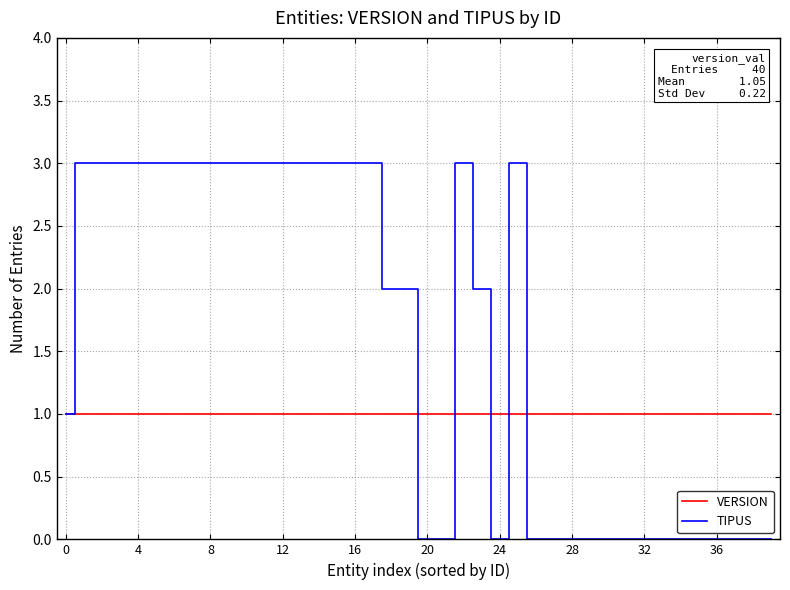

Rank the series by their average value, from lowest to highest.

VERSION, TIPUS